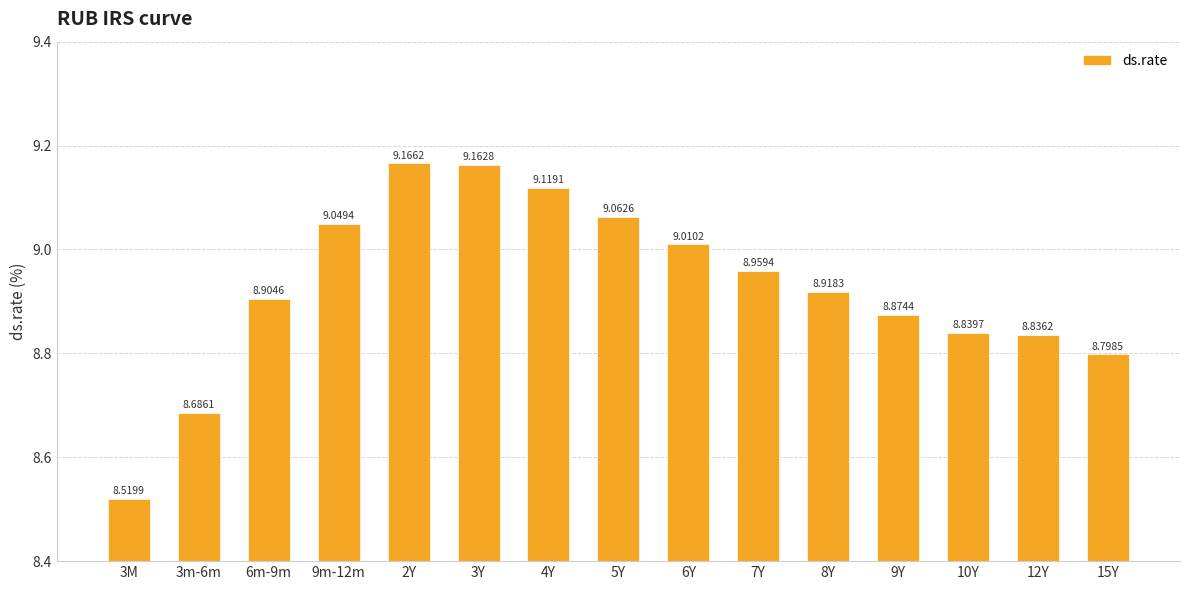

The chart shows a value of 4.7 at 15Y. True or false?

False